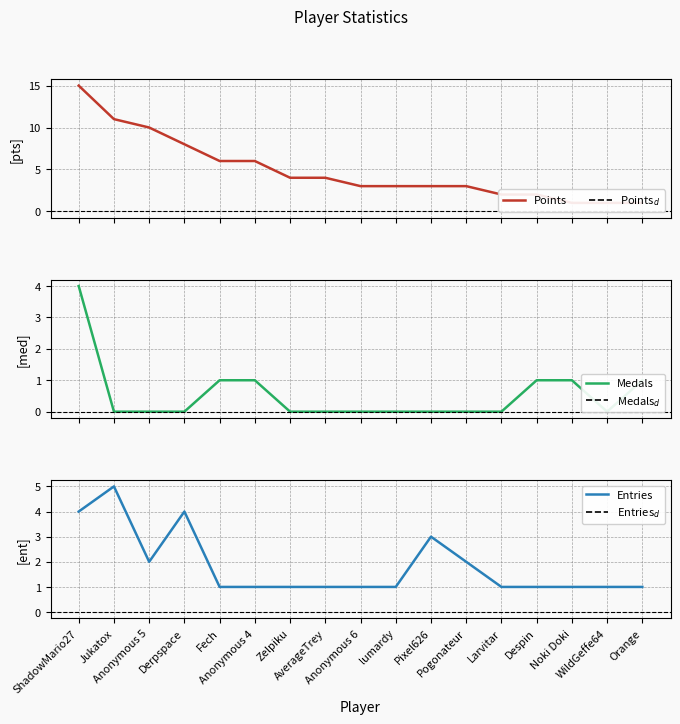

List the series in order of their overall mean, lowest first.

Medals, Entries, Points